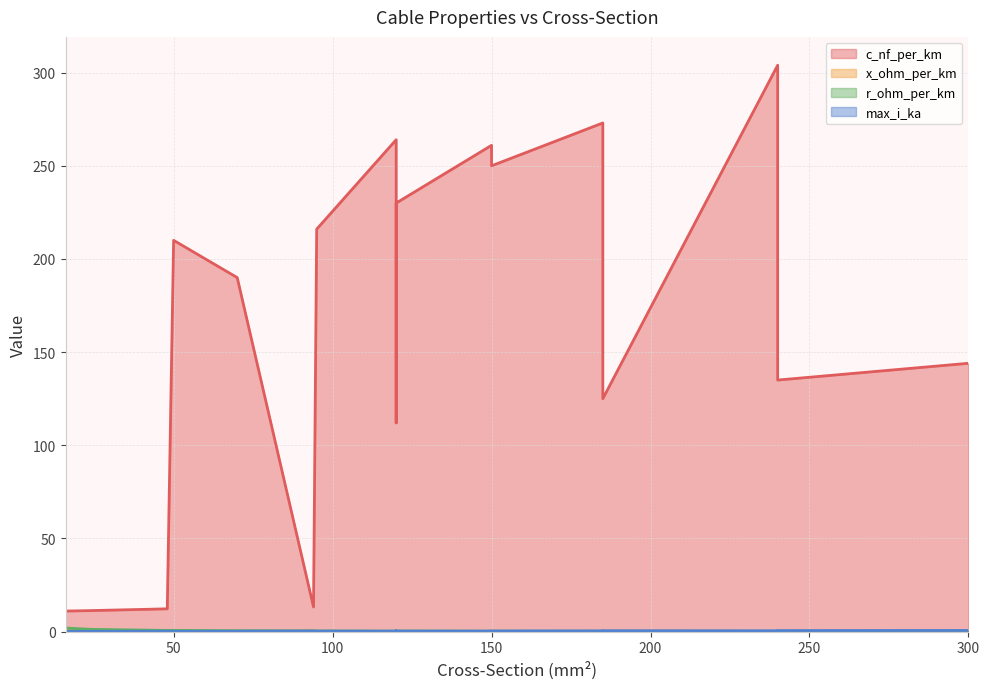

What is the difference between the maximum and second lowest values in the c_nf_per_km series?

292.8